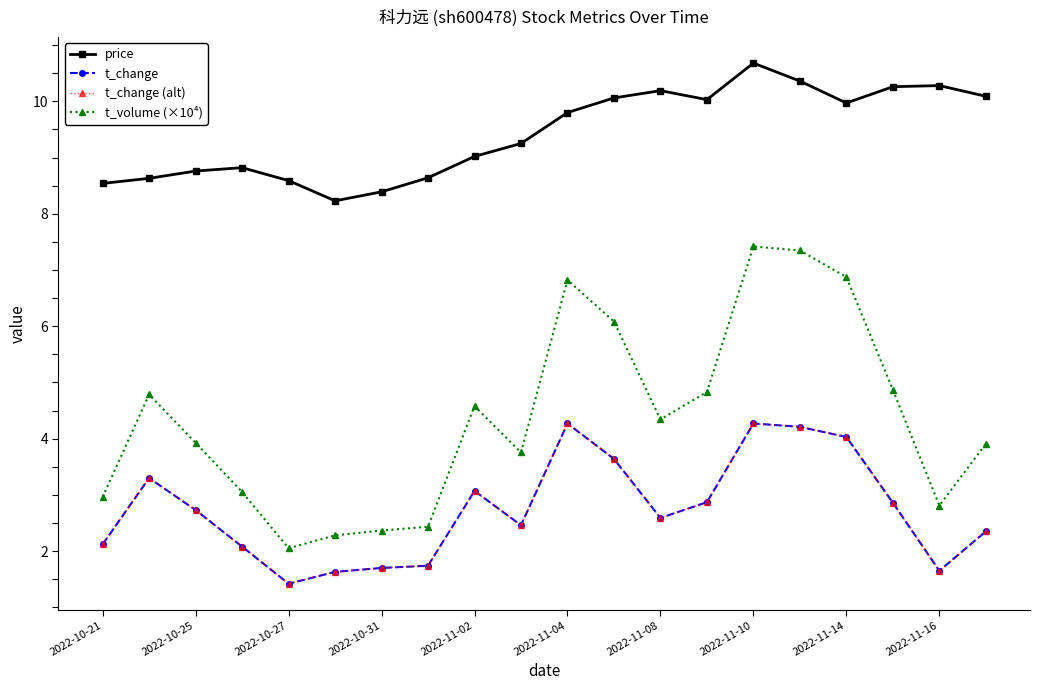

How many categories are shown in the chart?

20